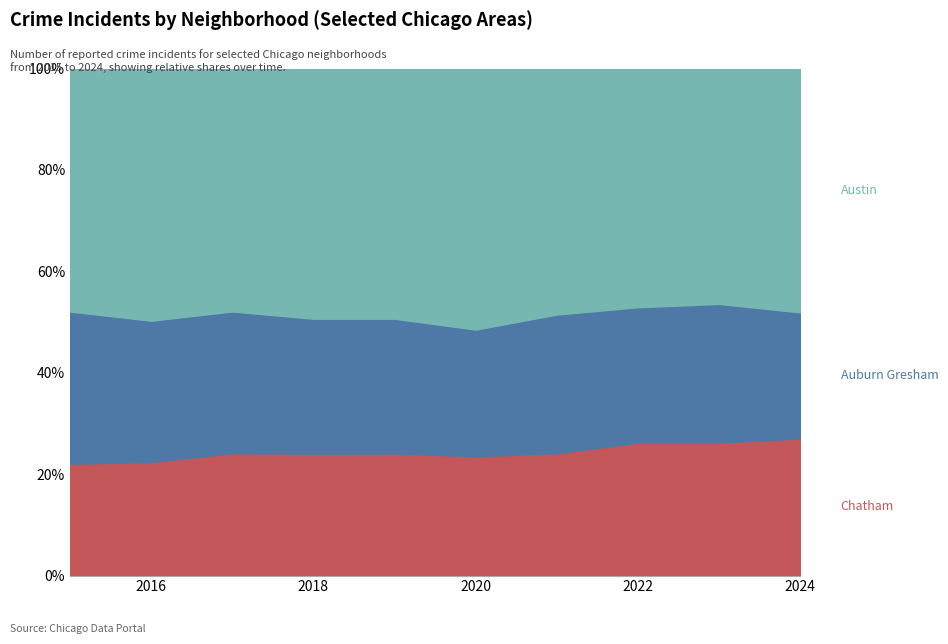

How many lines are shown in the chart?

3